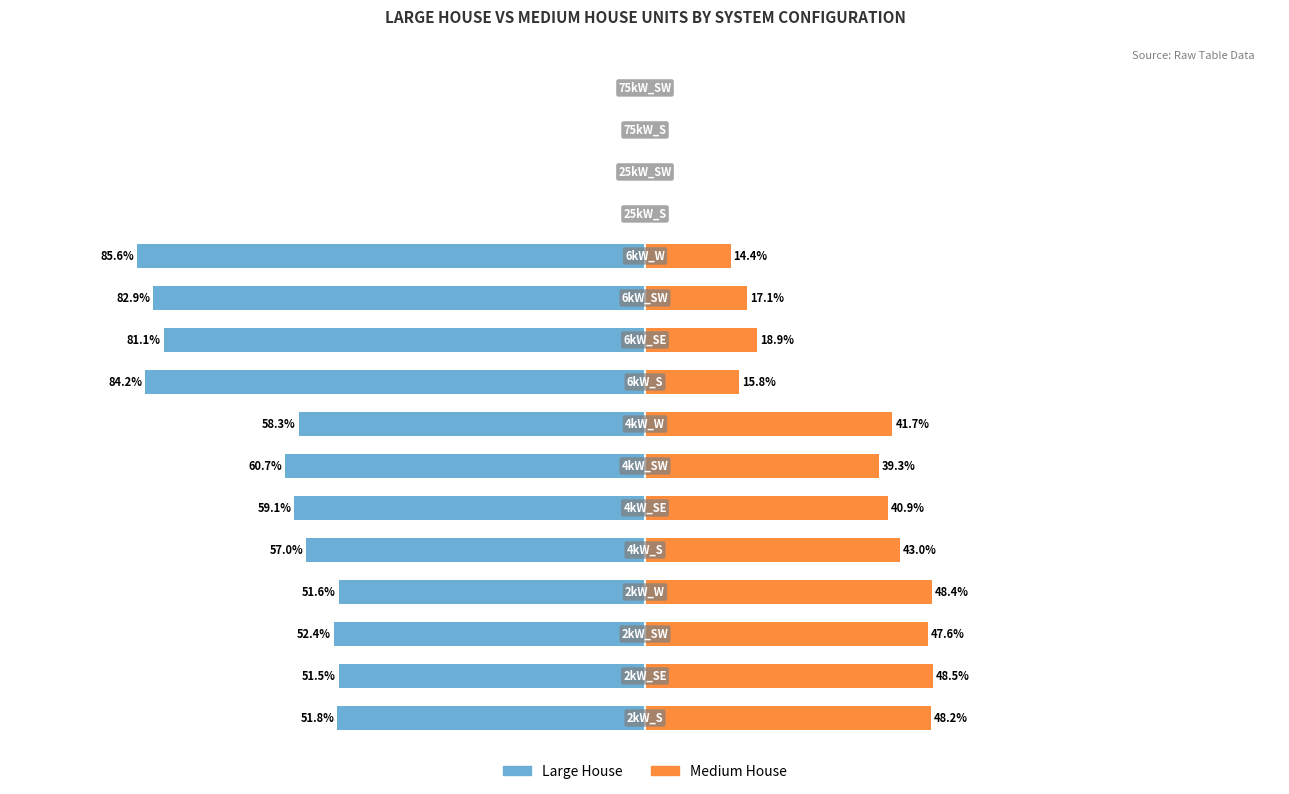

How many groups of bars are there?

16